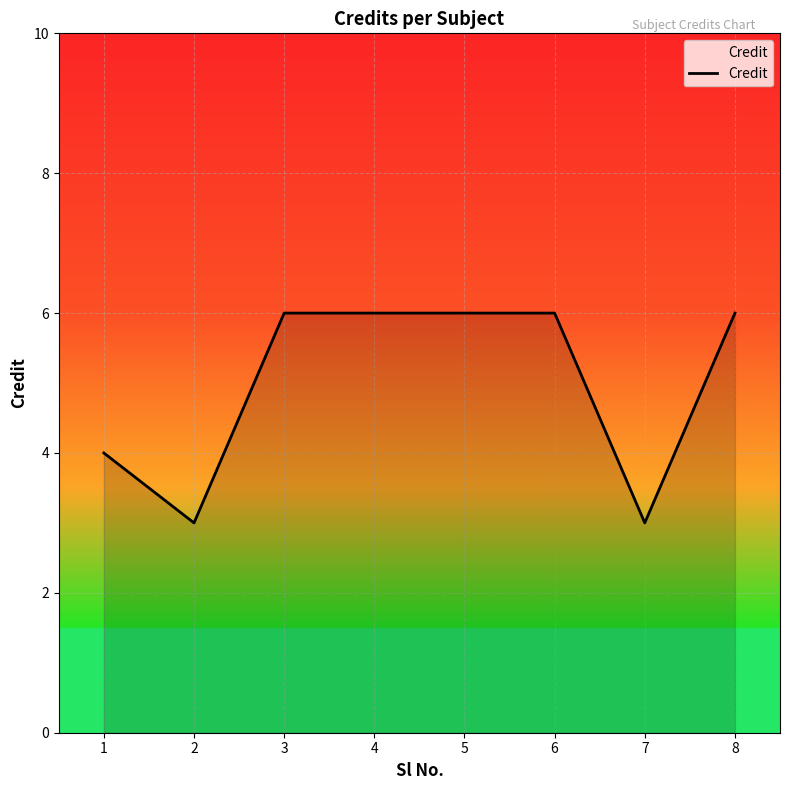

The chart shows a value of 3 at 7. True or false?

True